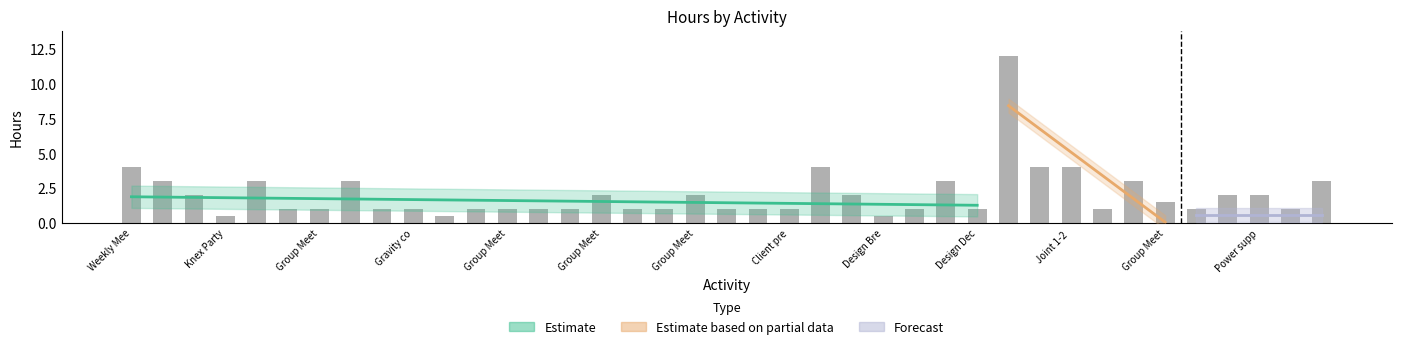

Rank the categories by value from lowest to highest.

Knex Party, Freebody diagrams, Design Breakdown, Meccano Party, Group Meeting, Update Matlab, Gravity comp, Motor placement, Group Meeting, Weekly Meeting, Meeting Nich, Group Meeting, Weekly Meeting, Solid Modelling, Solid Modelling, Client pre-meeting, Group Meeting, Design Decisions, Bearing selection, Group Meeting, Wiring harness, Group Meeting, Group Meeting, Group Meeting, Group Meeting, Solid Modelling, Weekly Meeting, Power supply, Group Meeting, Purchase Meccano, Deriving equations, Weekly Meeting, Group Meeting Skype, Bone mount, Weekly Meeting, Client Meeting, Solid Modeling, Joint 1-2 design, Group Meeting Skype